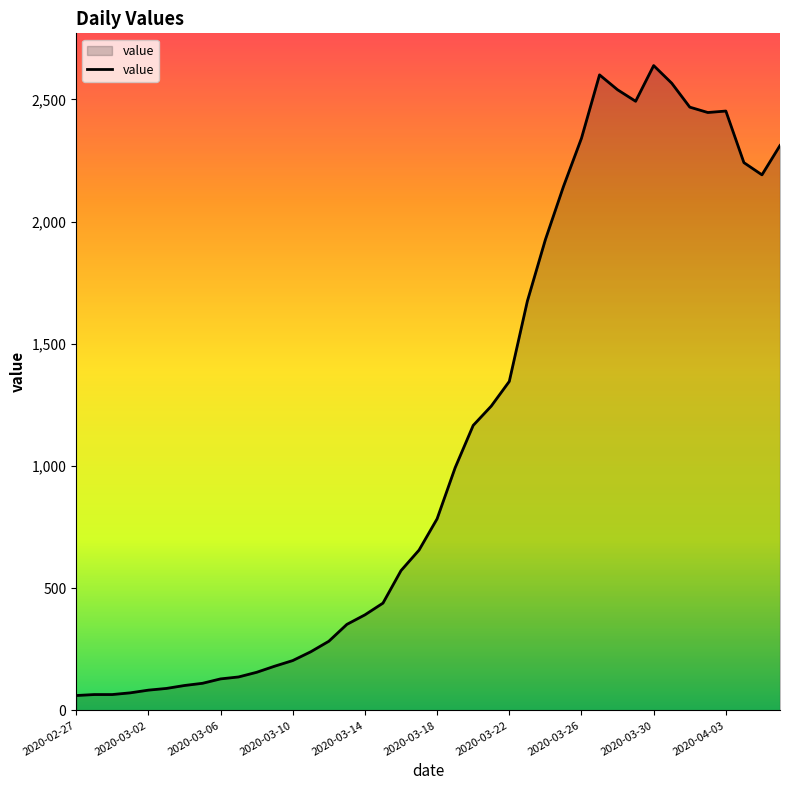

What is the difference between the maximum and minimum values?

2577